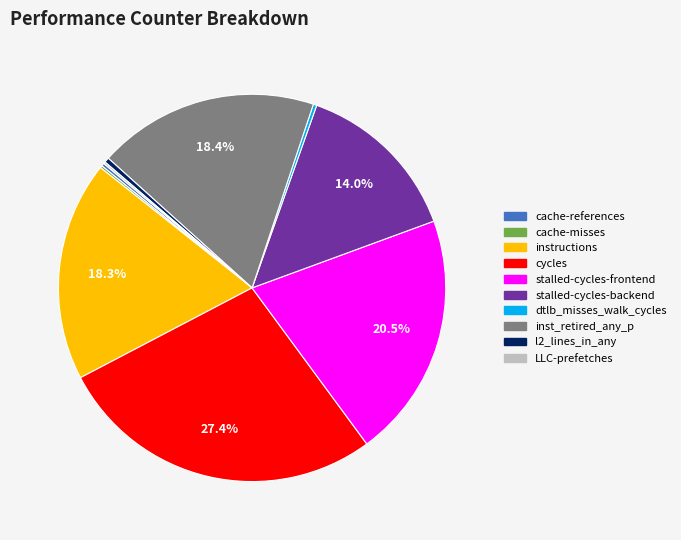

Between dtlb_misses_walk_cycles and stalled-cycles-backend, which is larger?

stalled-cycles-backend